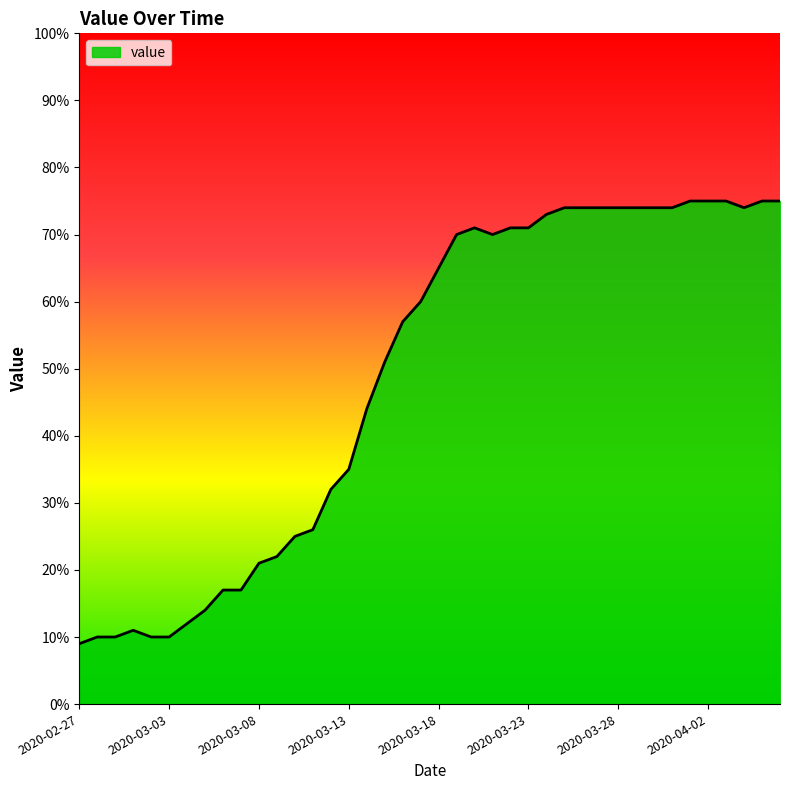

What is the difference between the maximum and minimum values?

66